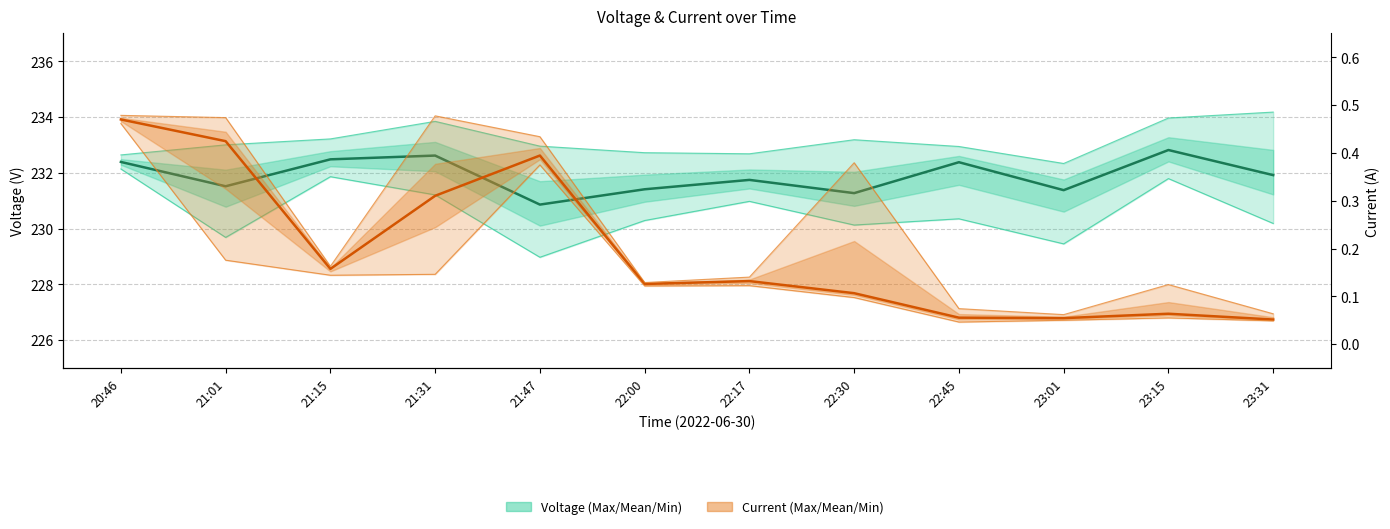

Reading left to right, transcribe all the data shown in this chart.

Mean Voltage: 20:46=232.4	21:01=231.5	21:15=232.5	21:31=232.6	21:47=230.9	22:00=231.4	22:17=231.7	22:30=231.3	22:45=232.4	23:01=231.4	23:15=232.8	23:31=231.9
Mean Current: 20:46=0.5	21:01=0.4	21:15=0.2	21:31=0.3	21:47=0.4	22:00=0.1	22:17=0.1	22:30=0.1	22:45=0.1	23:01=0.1	23:15=0.1	23:31=0.1